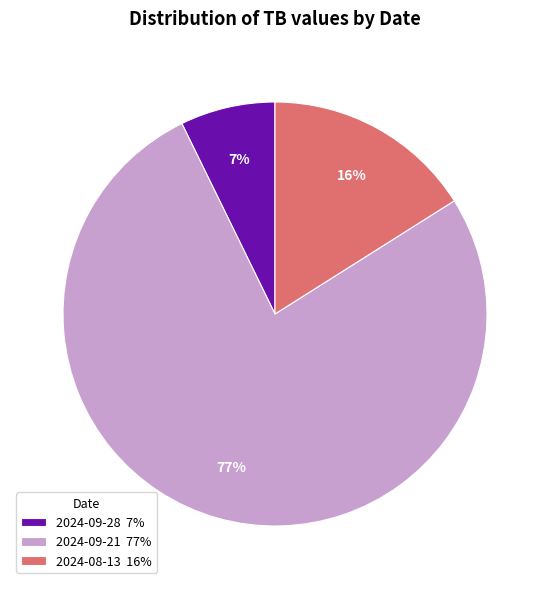

Which slice represents more than half of the pie?

2024-09-21